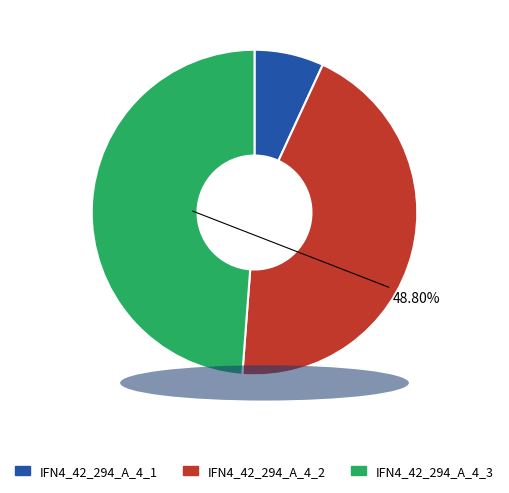

Which slice is the smallest?

IFN4_42_294_A_4_1